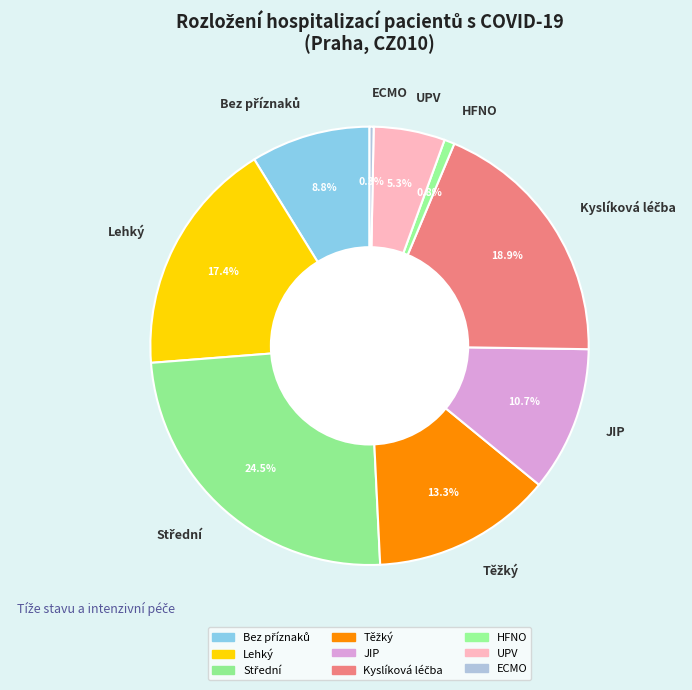

Does ECMO account for over 50% of the chart?

No